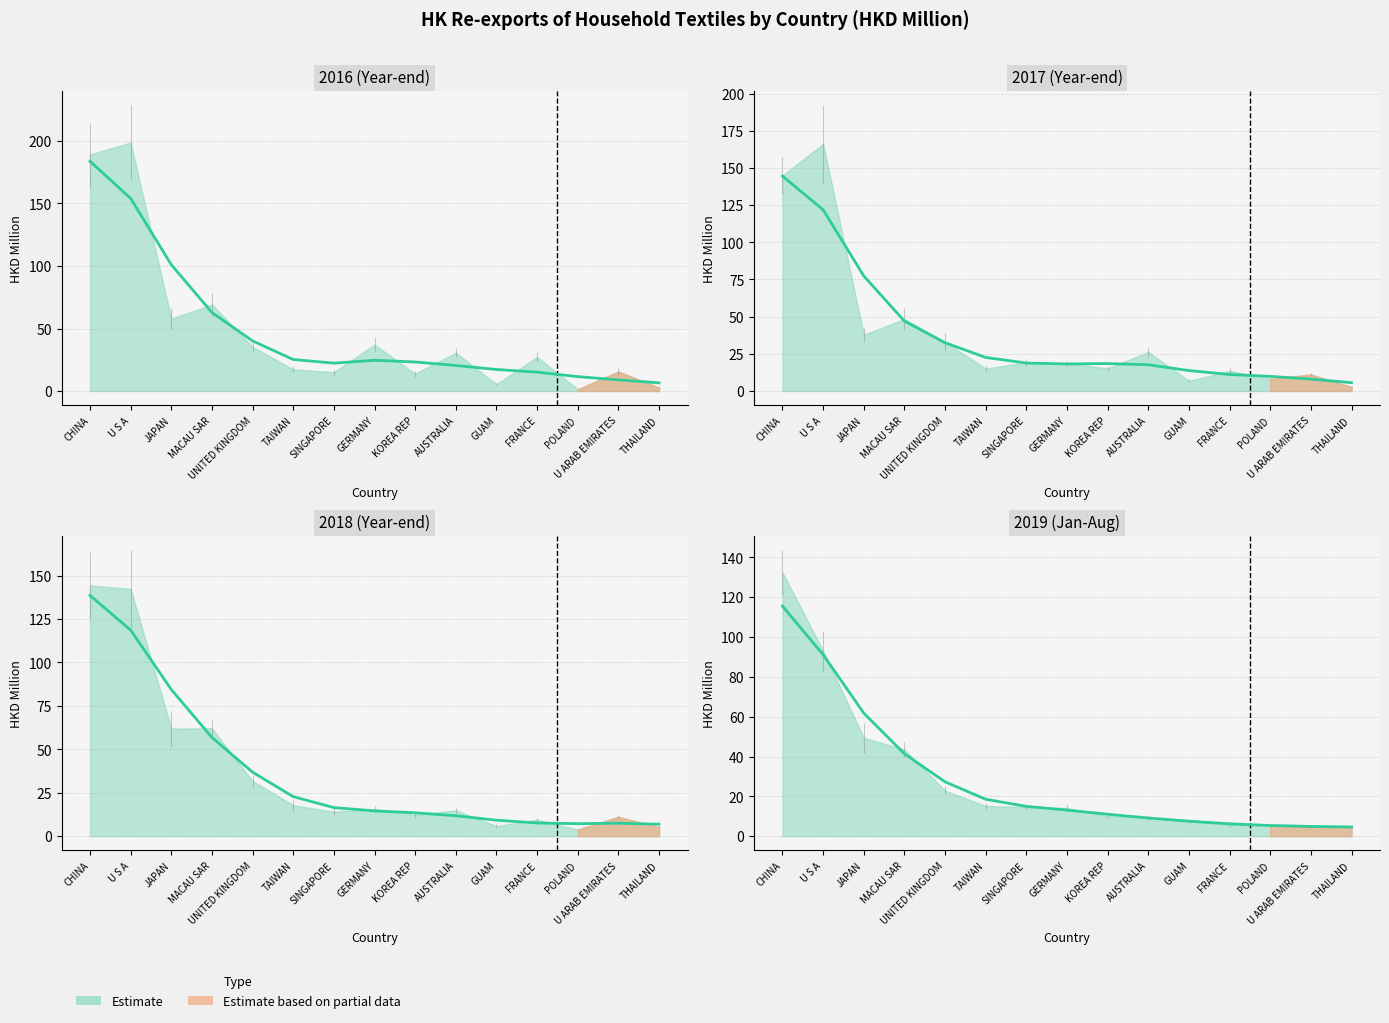

How many lines are shown in the chart?

2